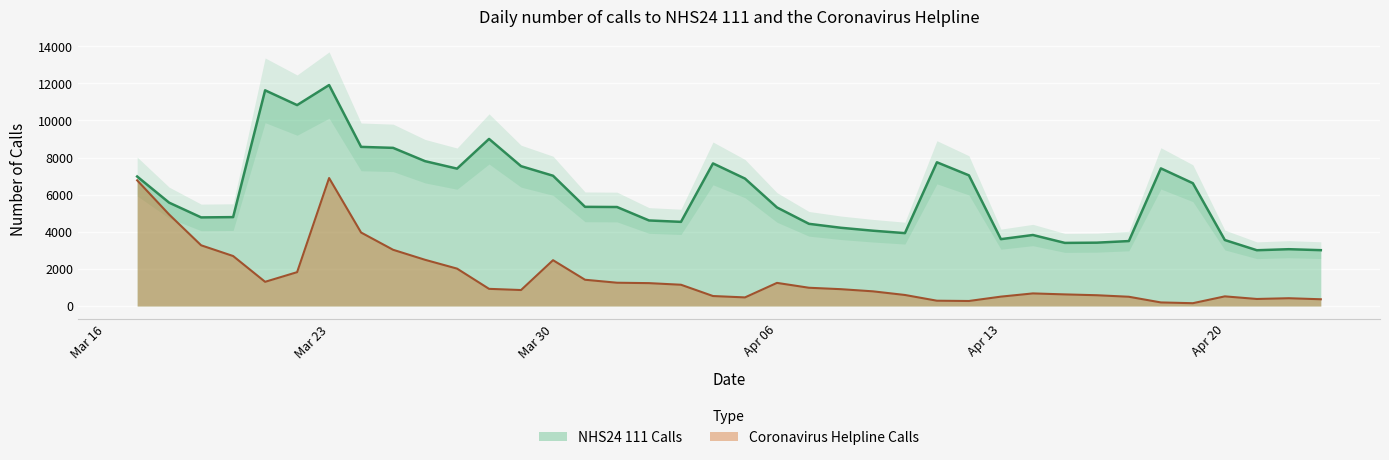

Which series has the largest range (max minus min)?

NHS24 111 Calls